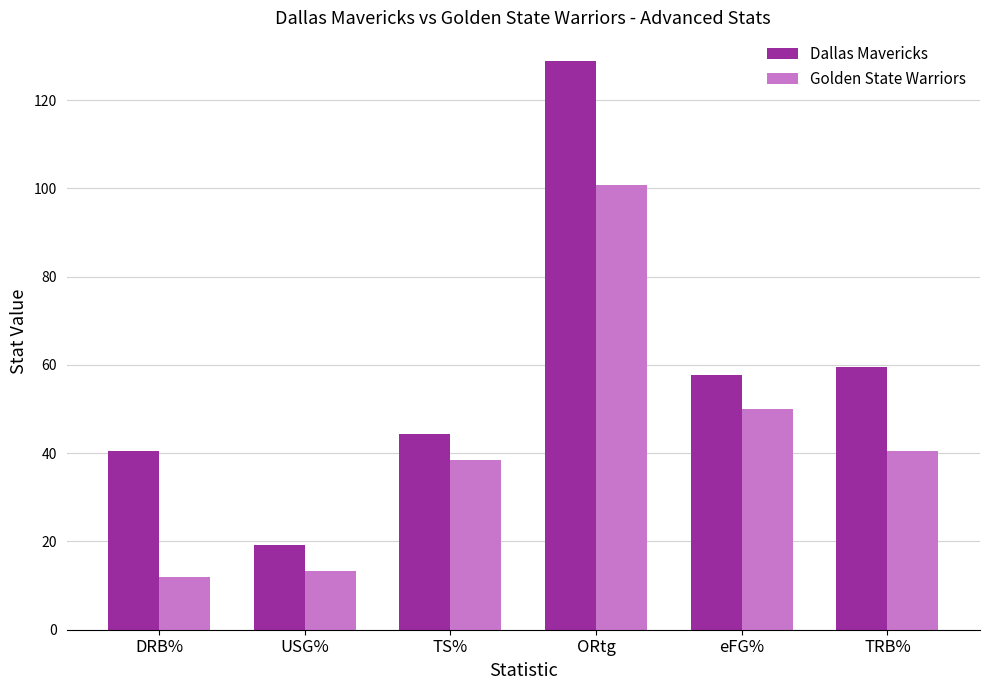

List the series in order of their peak value, highest first.

Dallas Mavericks, Golden State Warriors